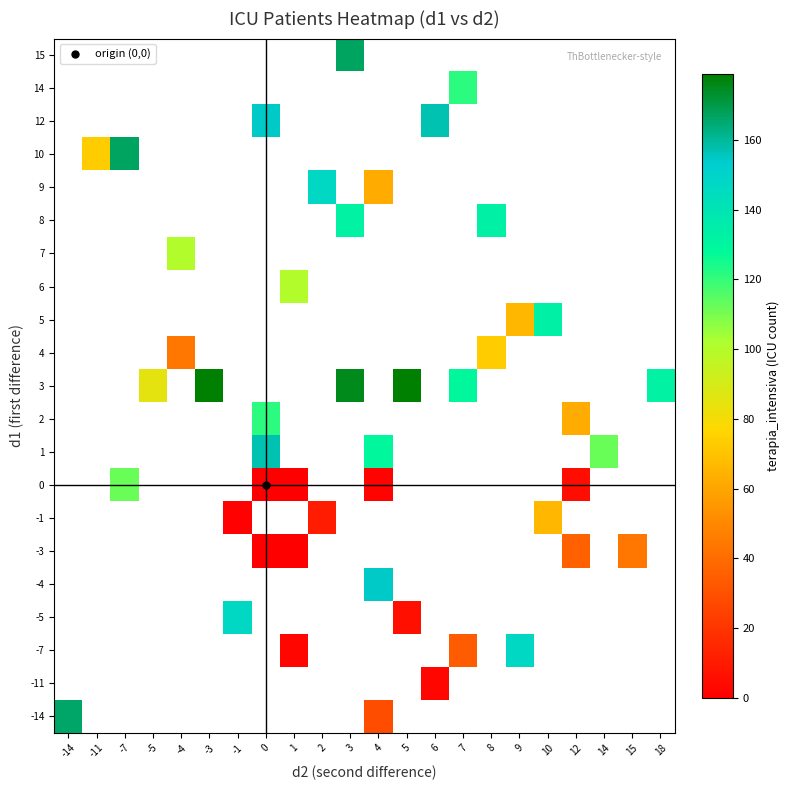

Which series has the largest range (max minus min)?

-14